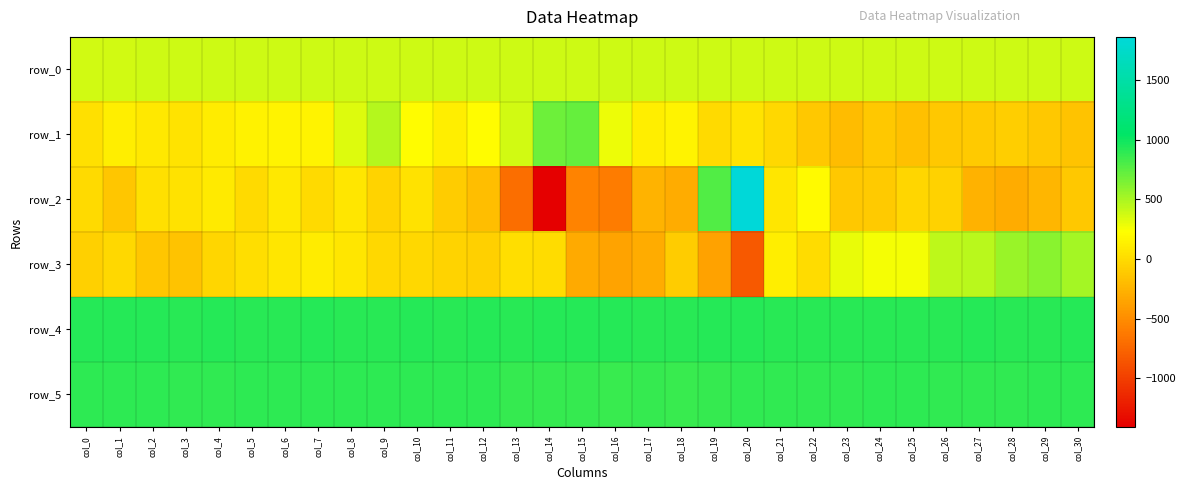

How many values in the row_1 series are below 104?

15